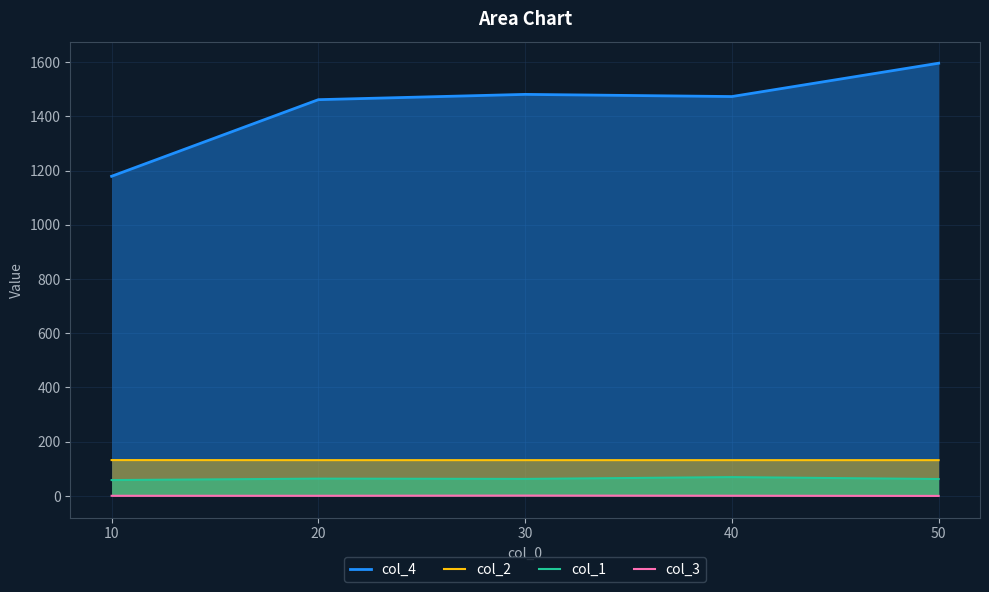

How many values in col_3 are above zero?

4